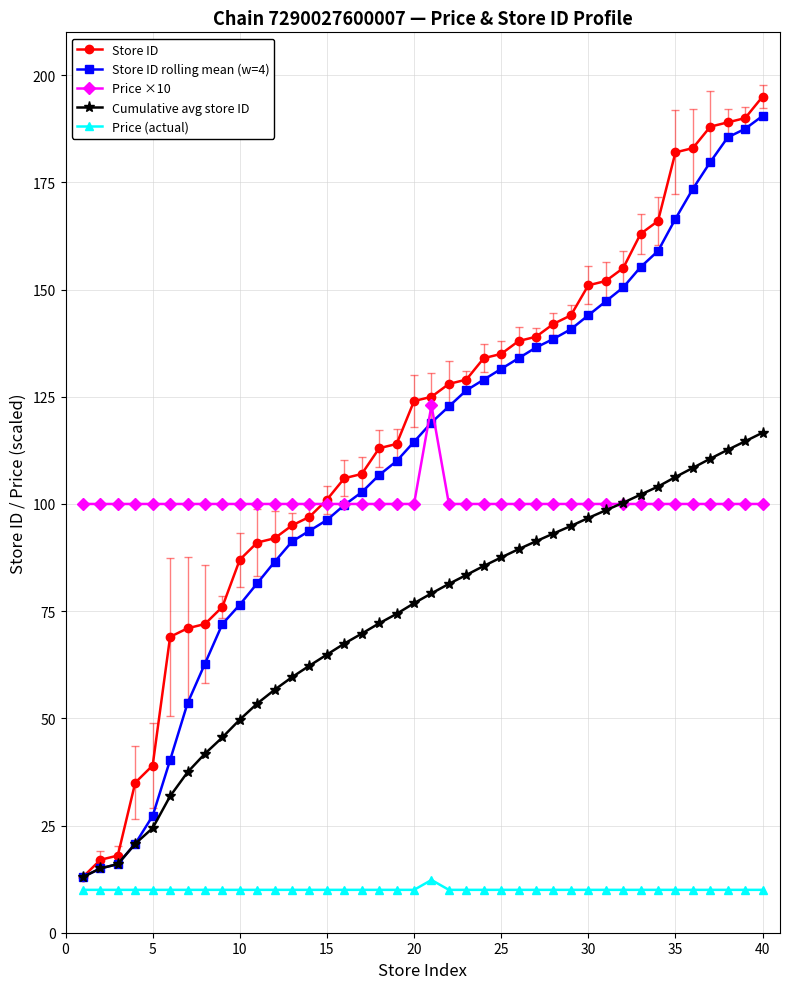

What is the minimum value shown in the chart?

10.0